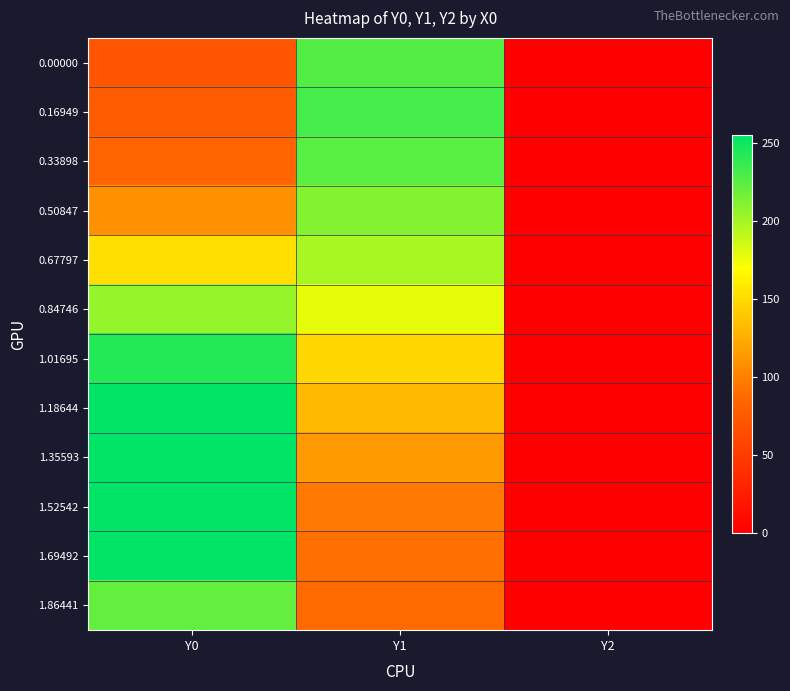

At Y0, list the series in order from largest to smallest.

1.18644, 1.35593, 1.52542, 1.69492, 1.01695, 1.86441, 0.84746, 0.67797, 0.50847, 0.33898, 0.16949, 0.00000